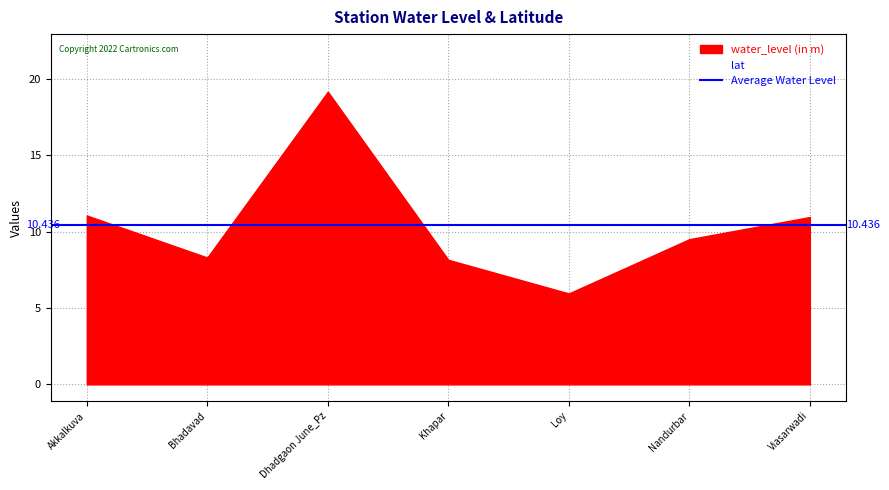

What is the approximate value of lat at Nandurbar?

21.4